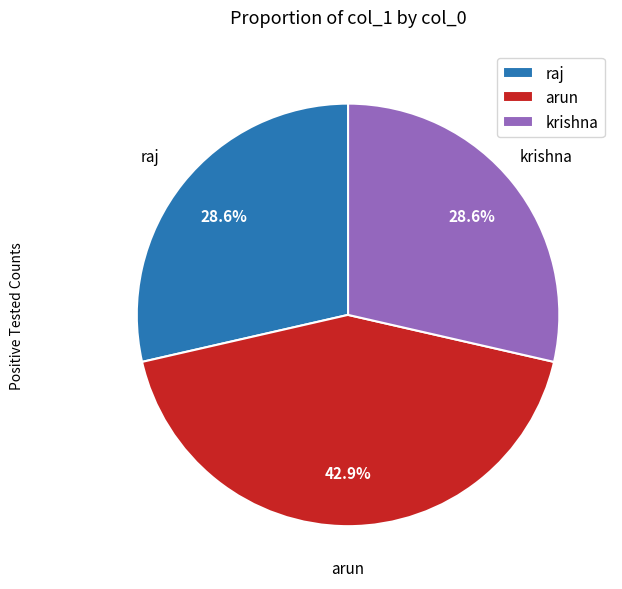

True or false: raj accounts for 15% of the total.

False